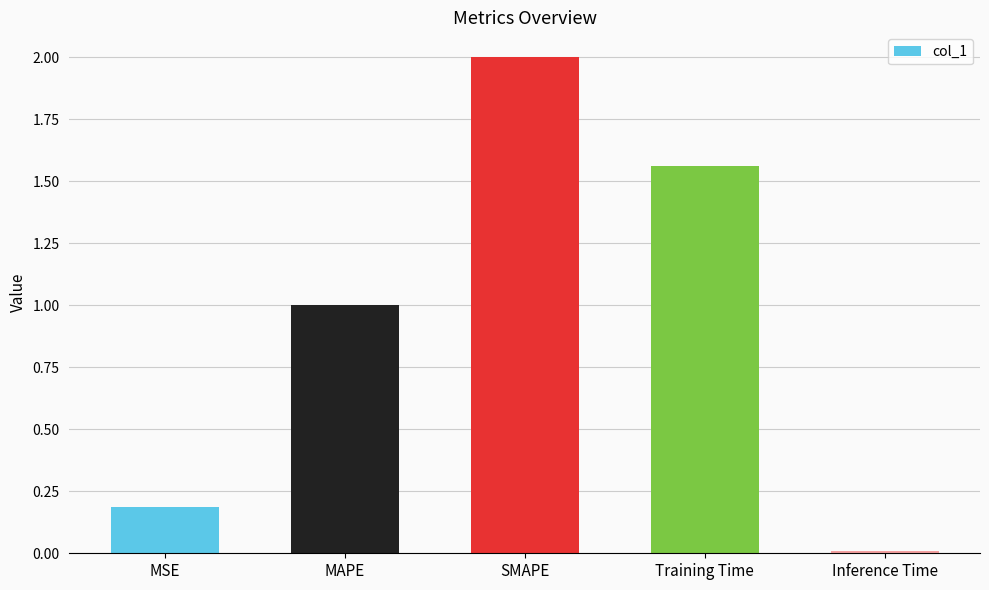

List the labels in order of value, largest first.

SMAPE, Training Time, MAPE, MSE, Inference Time